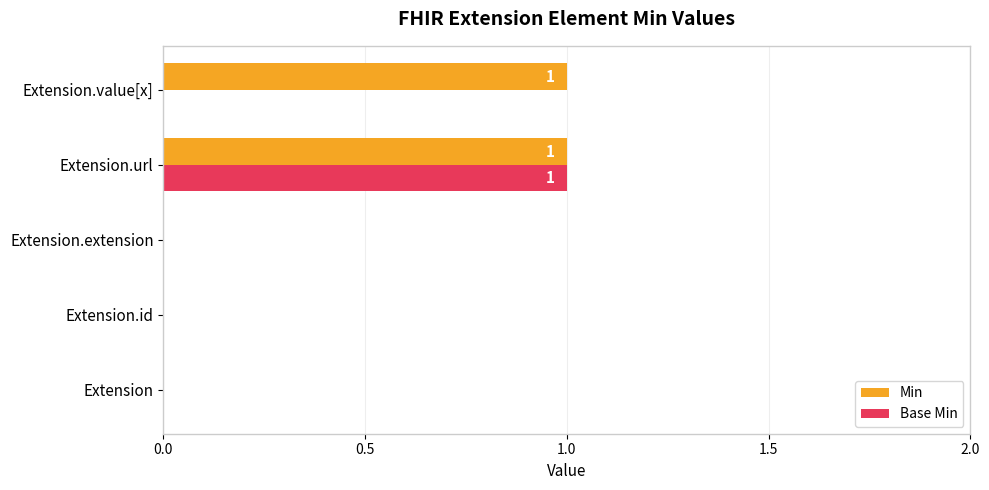

At which category is the sum across all series the highest?

Extension.url